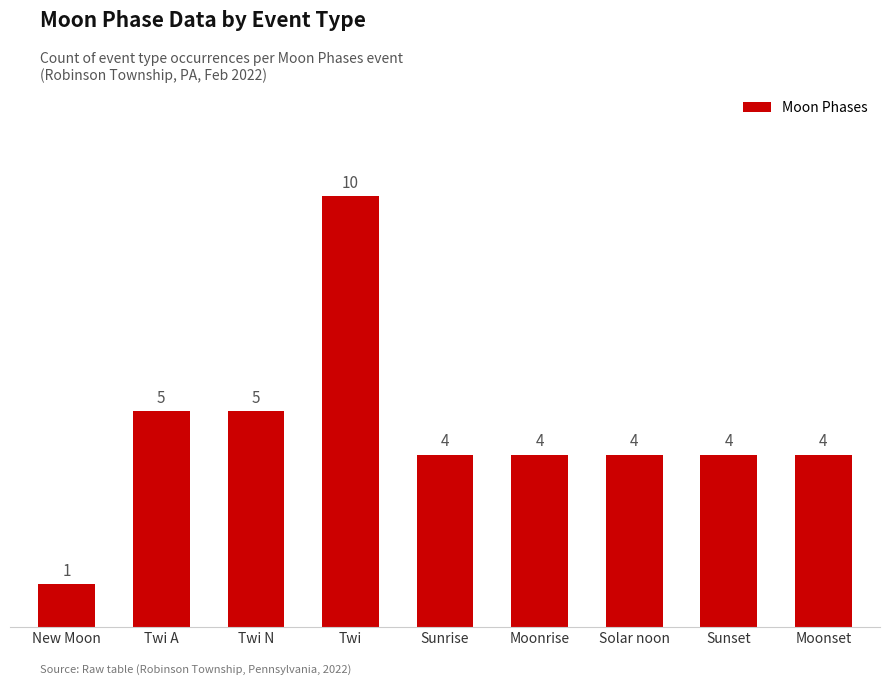

At which category does the chart reach its minimum across all series?

New Moon